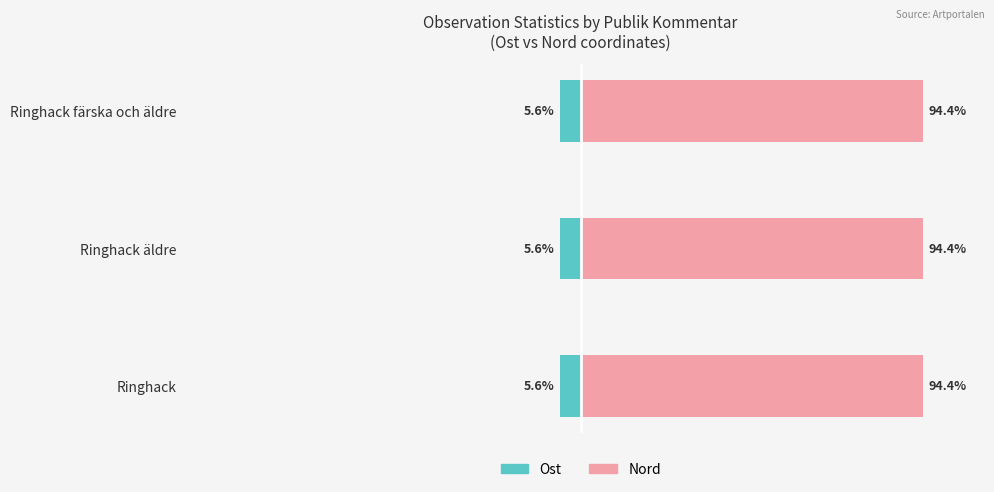

The value of Ost at Ringhack färska och äldre is -2.5. True or false?

False